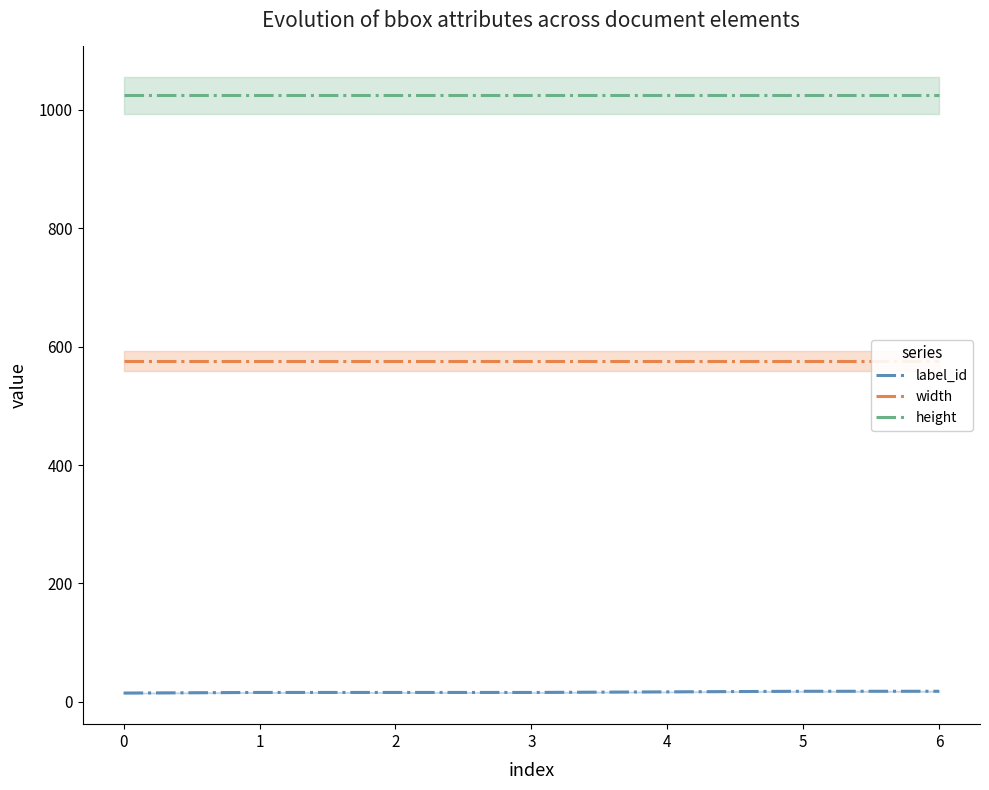

What is the approximate value of label_id at 2?

16